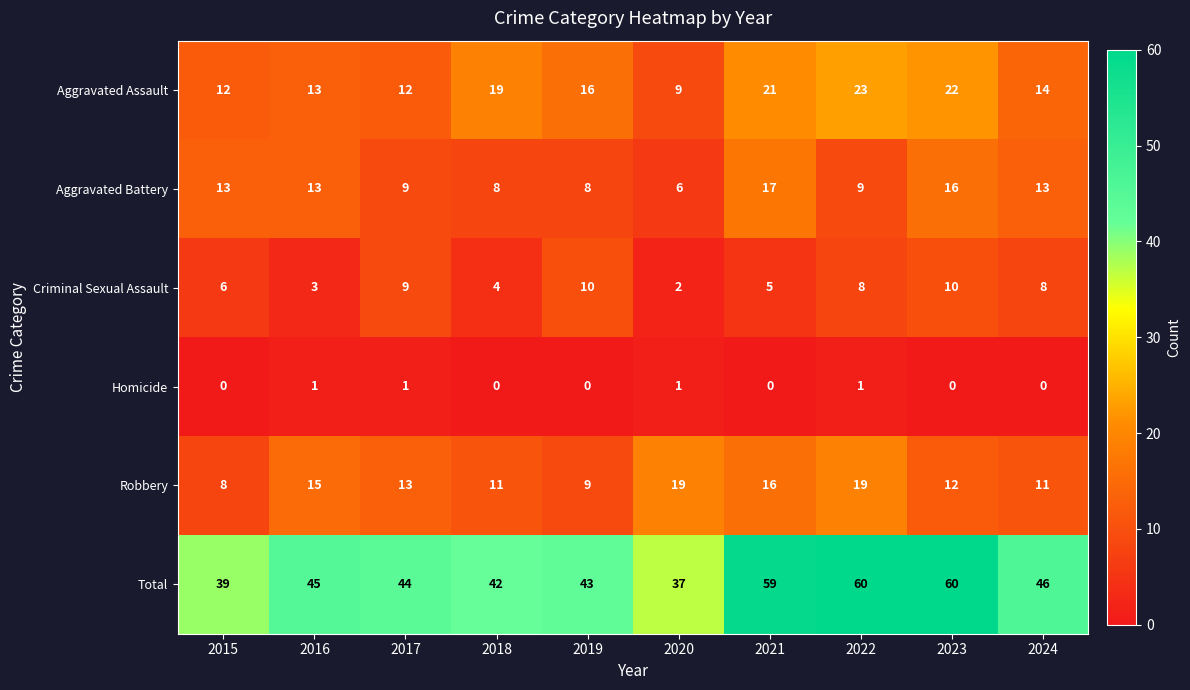

What is the maximum value shown in the chart?

60